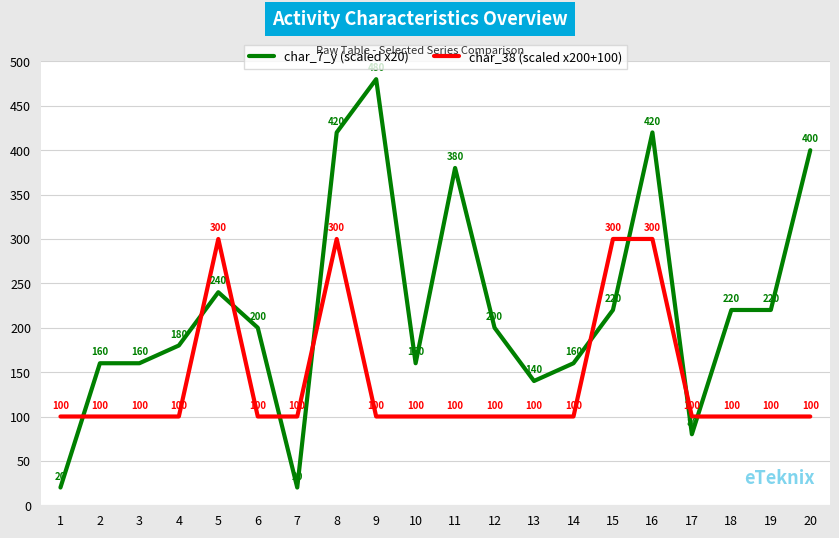

How many times do char_38 (scaled x200+100) and char_7_y (scaled x20) cross each other?

9